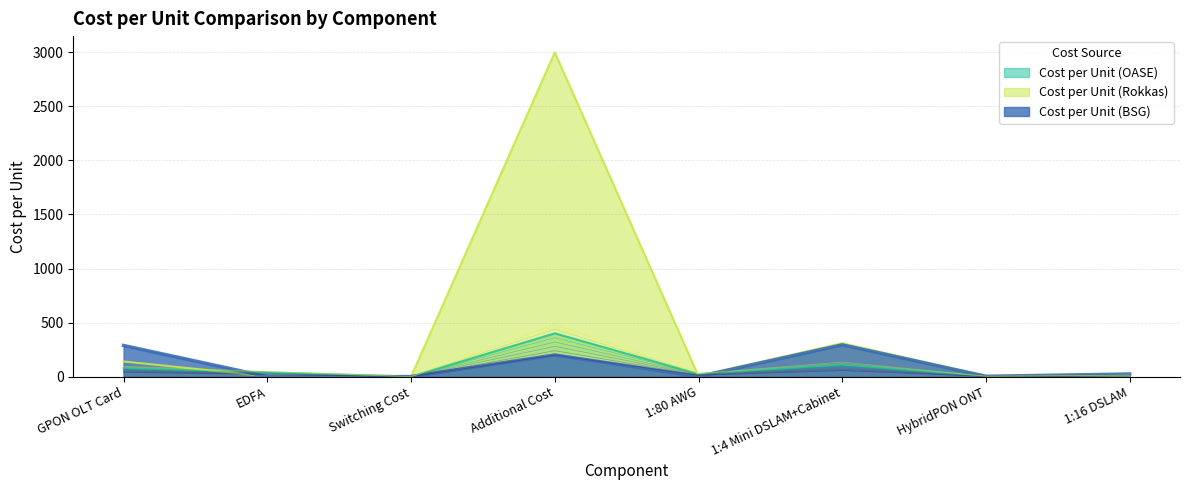

What value does the Cost per Unit (BSG) series have at GPON OLT Card?

288.0